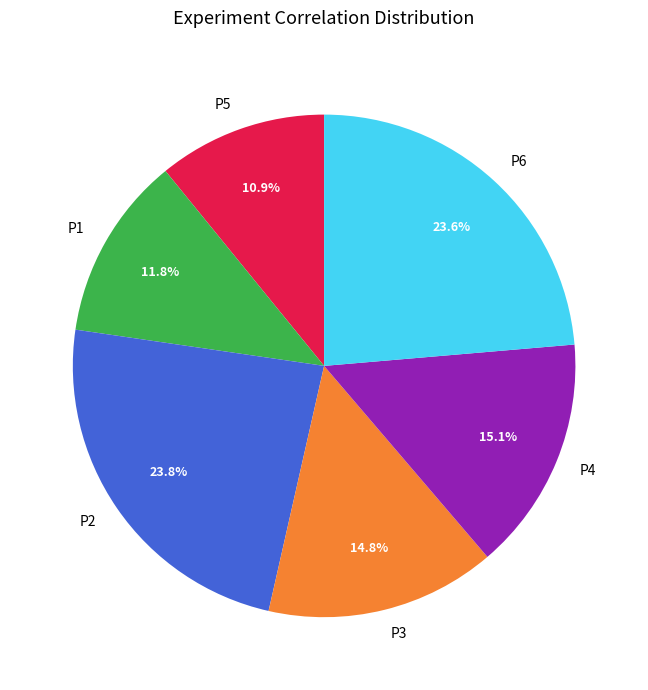

Is there any slice that represents more than half of the pie?

No